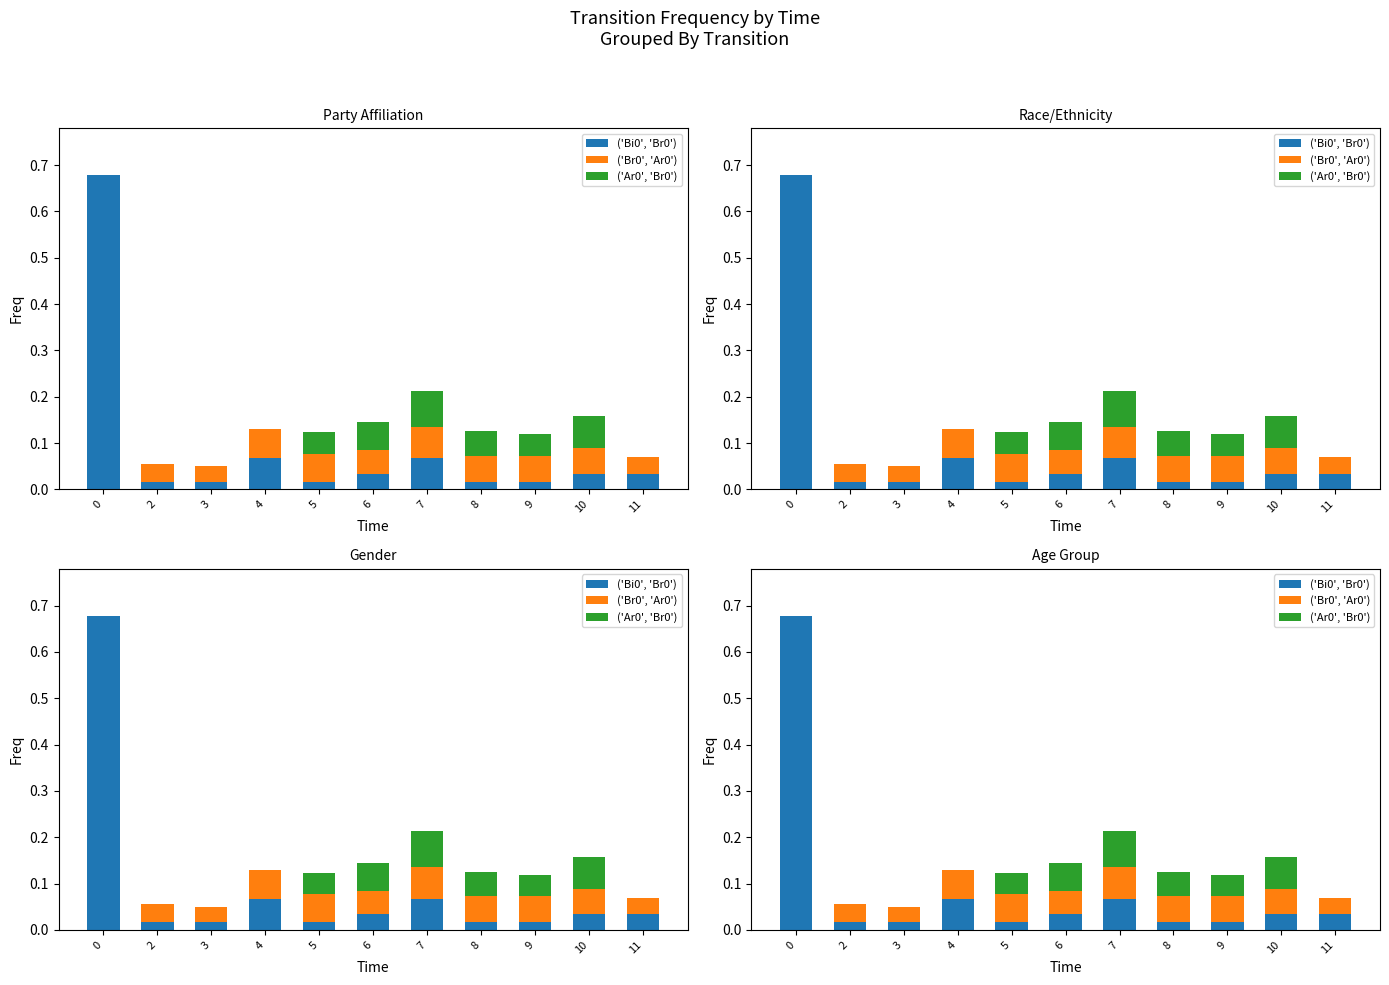

What is the maximum value for ('Br0', 'Ar0')?

0.1